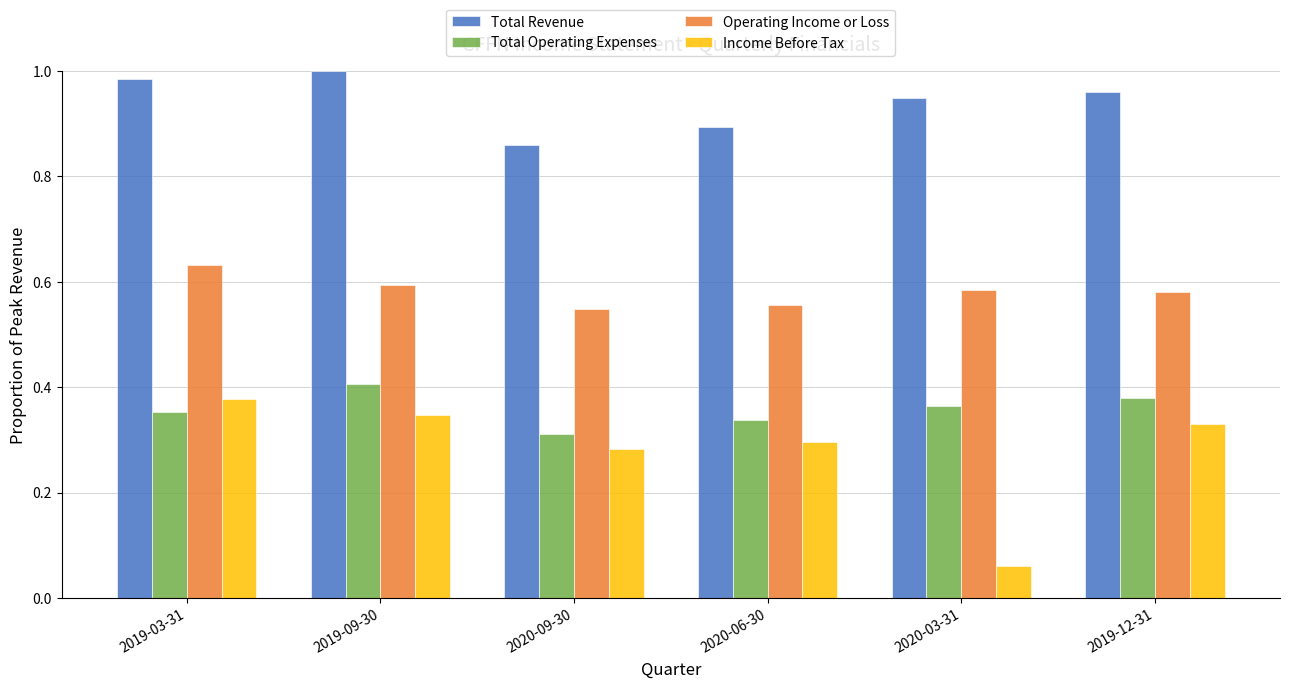

List the labels in order of Income Before Tax value, largest first.

2019-03-31, 2019-09-30, 2019-12-31, 2020-06-30, 2020-09-30, 2020-03-31